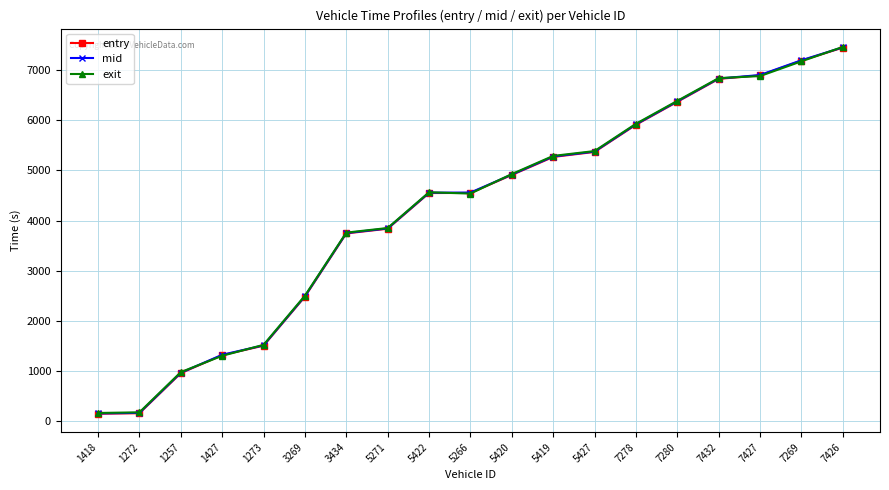

What is the difference between the second highest and minimum values in the mid series?

7047.4